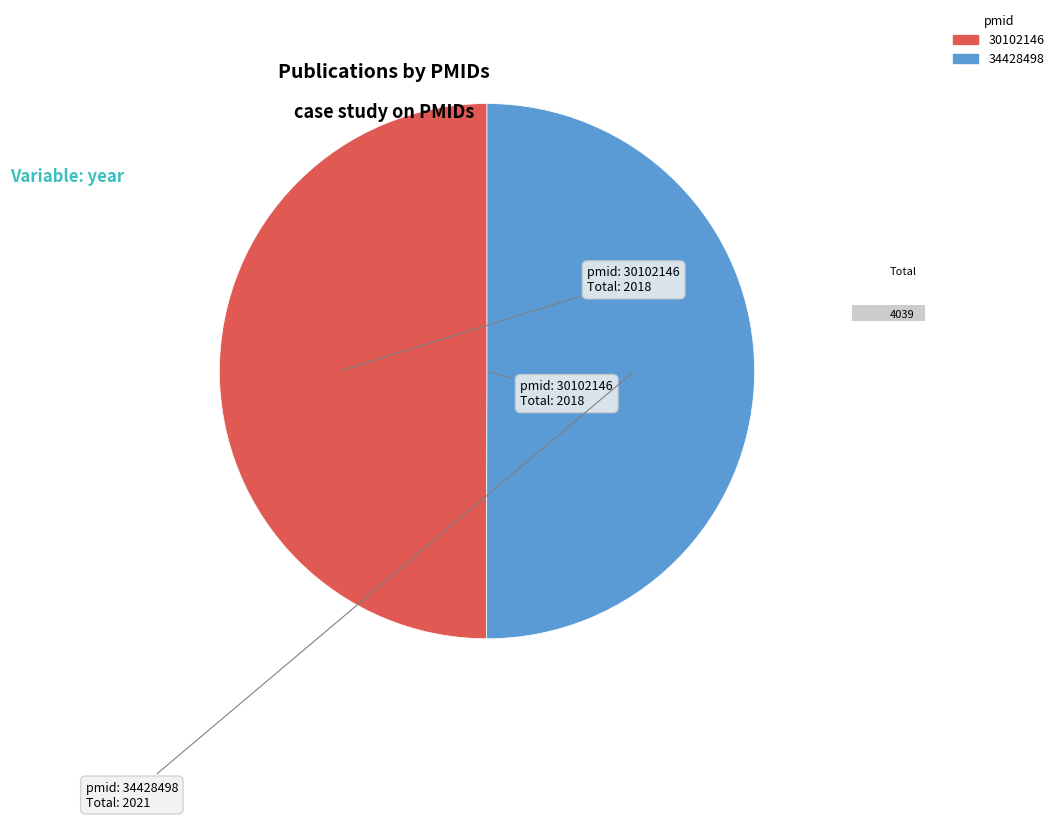

What percentage is NOT represented by 30102146?

50.0%